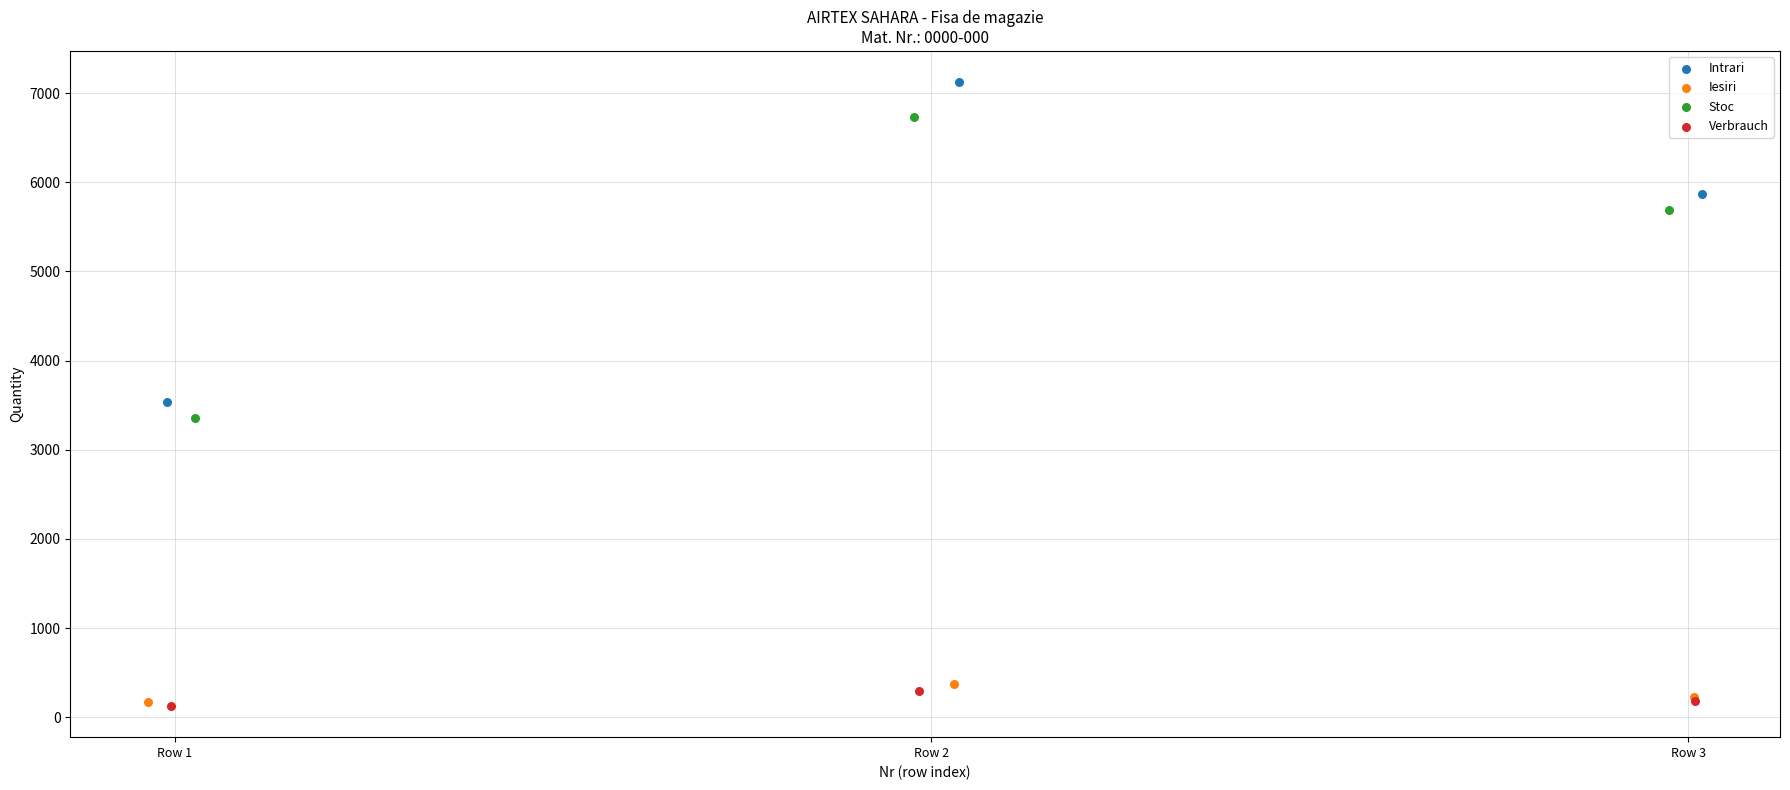

What are all the series names shown in the legend?

Intrari, Iesiri, Stoc, Verbrauch